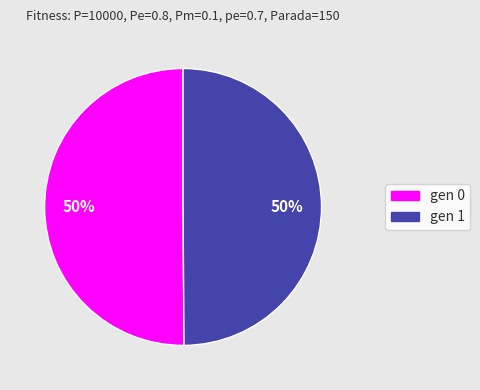

What percentage is the gen 0 slice, to the nearest percent?

50%